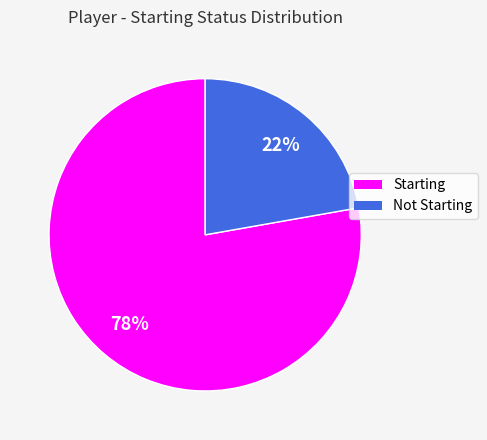

Is there any slice that represents more than half of the pie?

Yes